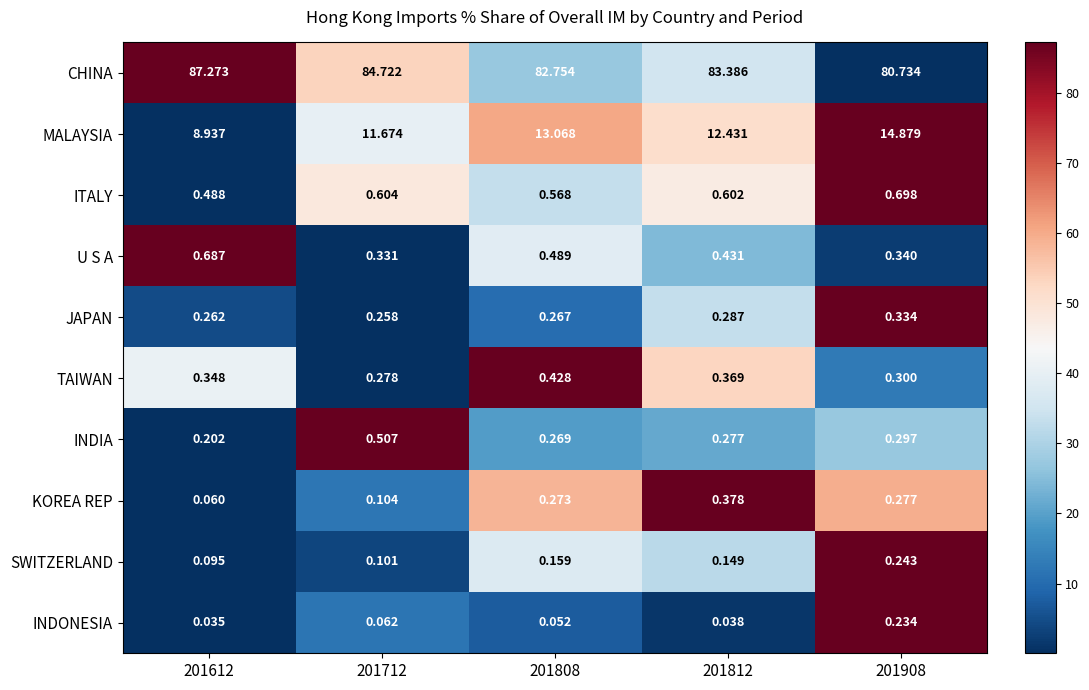

What is the spread (max minus min) of values at 201808?

82.7